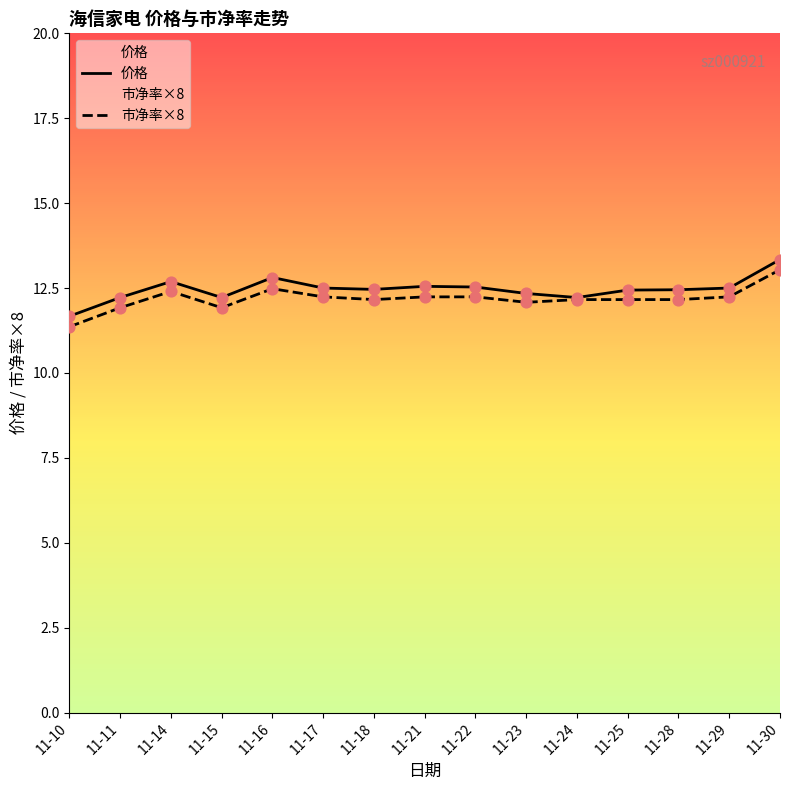

Which series contains the lowest Y value?

市净率×8